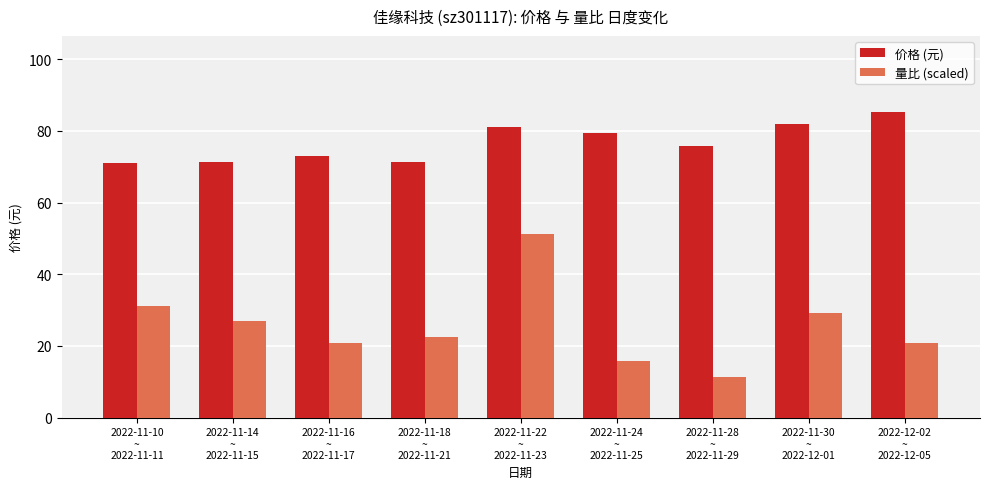

How many bars are there in each group?

2